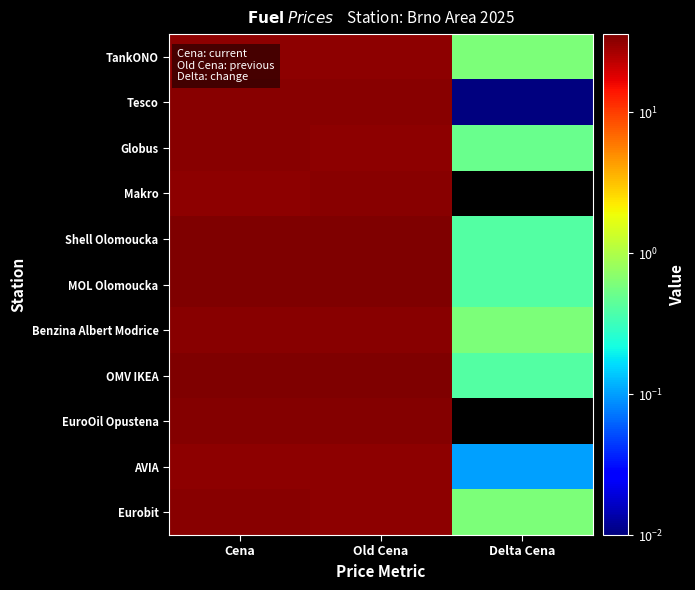

Reading left to right, transcribe all the data shown in this chart.

TankONO: Cena=32.5	Old Cena=31.9	Delta Cena=0.6
Tesco: Cena=32.9	Old Cena=32.9	Delta Cena=0.0
Globus: Cena=32.9	Old Cena=32.4	Delta Cena=0.5
Makro: Cena=32.5	Old Cena=33.3	Delta Cena=-0.8
Shell Olomoucka: Cena=35.9	Old Cena=35.5	Delta Cena=0.4
MOL Olomoucka: Cena=35.9	Old Cena=35.5	Delta Cena=0.4
Benzina Albert Modrice: Cena=33.5	Old Cena=32.9	Delta Cena=0.6
OMV IKEA: Cena=35.9	Old Cena=35.5	Delta Cena=0.4
EuroOil Opustena: Cena=34.5	Old Cena=34.5	Delta Cena=-0.0
AVIA: Cena=32.6	Old Cena=32.5	Delta Cena=0.1
Eurobit: Cena=32.9	Old Cena=32.3	Delta Cena=0.6